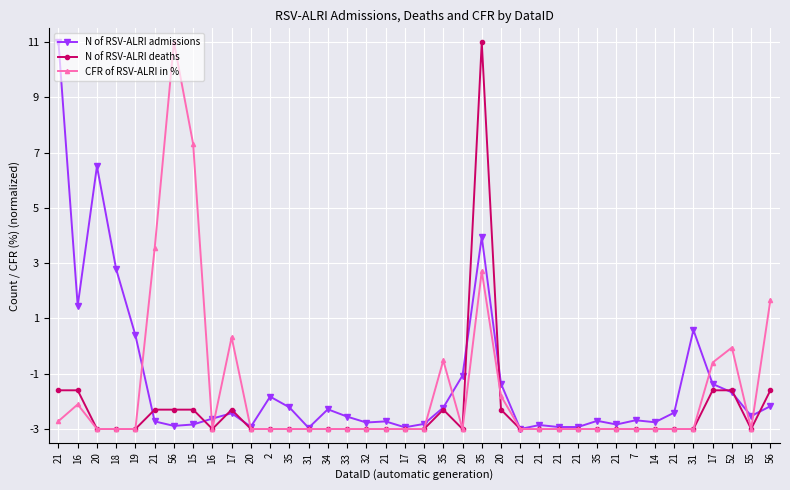

Reading left to right, transcribe all the data shown in this chart.

N of RSV-ALRI admissions: 11.0	1.5	6.5	2.8	0.4	-2.7	-2.9	-2.8	-2.6	-2.4	-2.9	-1.8	-2.2	-3.0	-2.3	-2.6	-2.8	-2.7	-2.9	-2.8	-2.2	-1.1	4.0	-1.4	-3.0	-2.9	-2.9	-2.9	-2.7	-2.8	-2.7	-2.8	-2.4	0.6	-1.4	-1.7	-2.5	-2.2
N of RSV-ALRI deaths: -1.6	-1.6	-3.0	-3.0	-3.0	-2.3	-2.3	-2.3	-3.0	-2.3	-3.0	-3.0	-3.0	-3.0	-3.0	-3.0	-3.0	-3.0	-3.0	-3.0	-2.3	-3.0	11.0	-2.3	-3.0	-3.0	-3.0	-3.0	-3.0	-3.0	-3.0	-3.0	-3.0	-3.0	-1.6	-1.6	-3.0	-1.6
CFR of RSV-ALRI in %: -2.7	-2.1	-3.0	-3.0	-3.0	3.5	11.0	7.3	-3.0	0.3	-3.0	-3.0	-3.0	-3.0	-3.0	-3.0	-3.0	-3.0	-3.0	-3.0	-0.5	-3.0	2.7	-1.8	-3.0	-3.0	-3.0	-3.0	-3.0	-3.0	-3.0	-3.0	-3.0	-3.0	-0.6	-0.1	-3.0	1.7